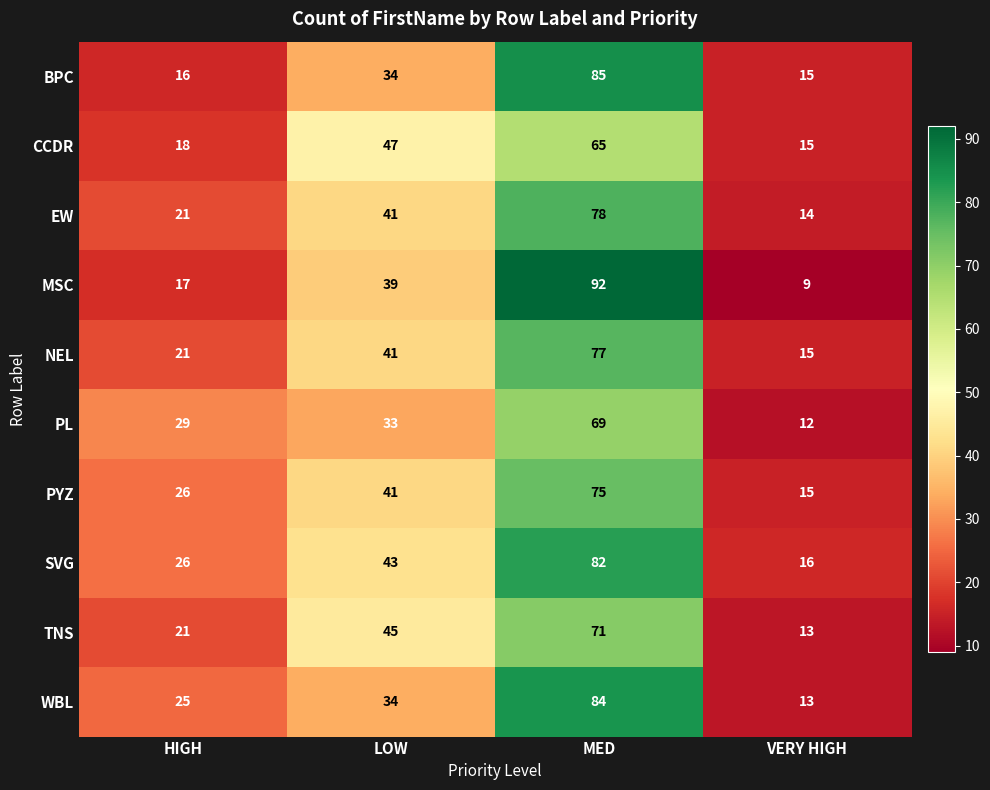

Is it true that NEL equals 9 at VERY HIGH?

False